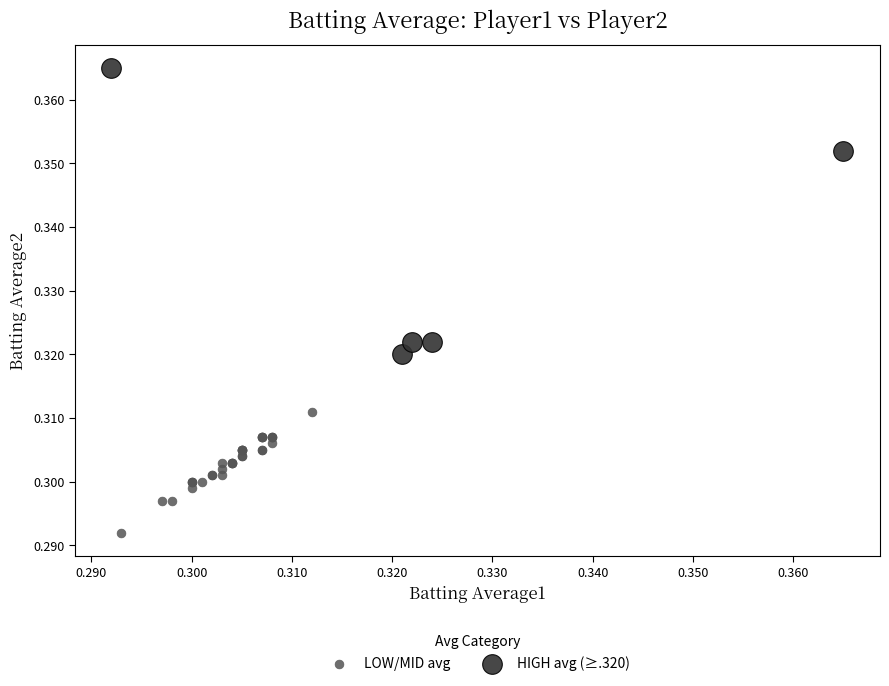

Which series has the widest spread of Y values?

HIGH avg (≥.320)